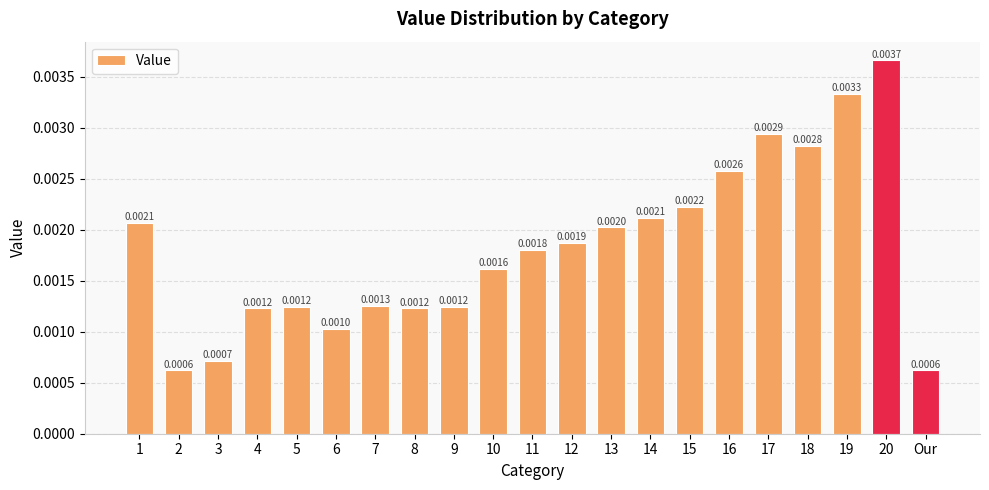

Which has a higher value, 3 or Our?

3